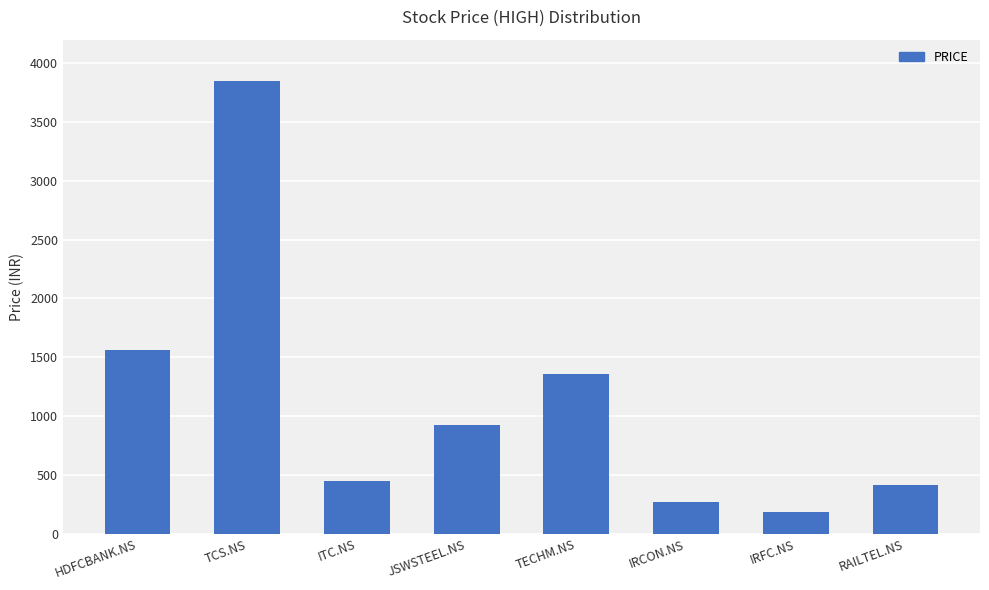

True or false: the data shows 3850 at TCS.NS.

True